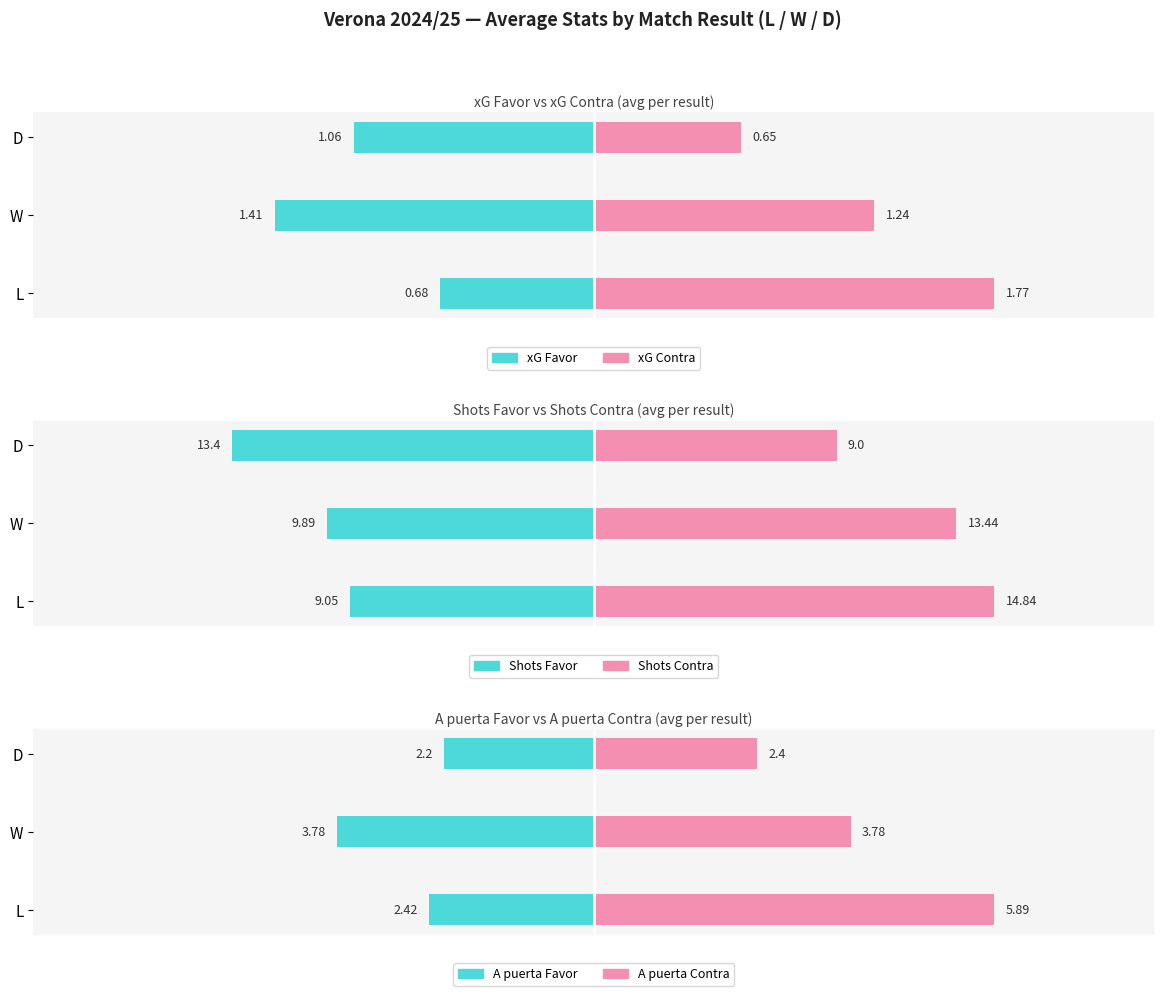

What is the minimum value for xG Contra?

0.7